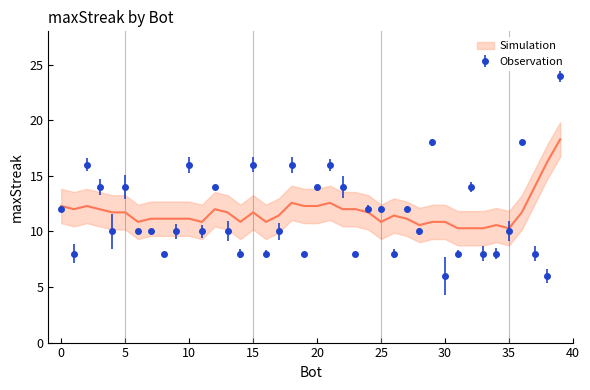

True or false: the data shows 3 at 34.

False